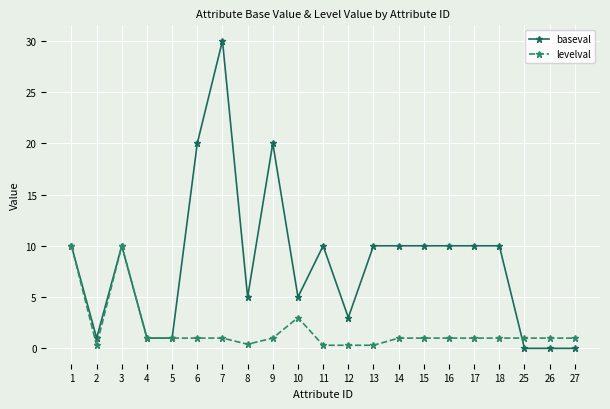

How many distinct data groups are displayed?

2